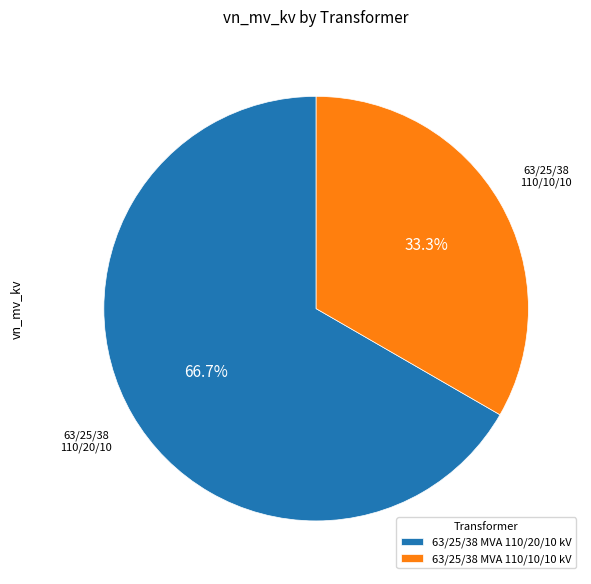

Does any single category account for the majority?

Yes